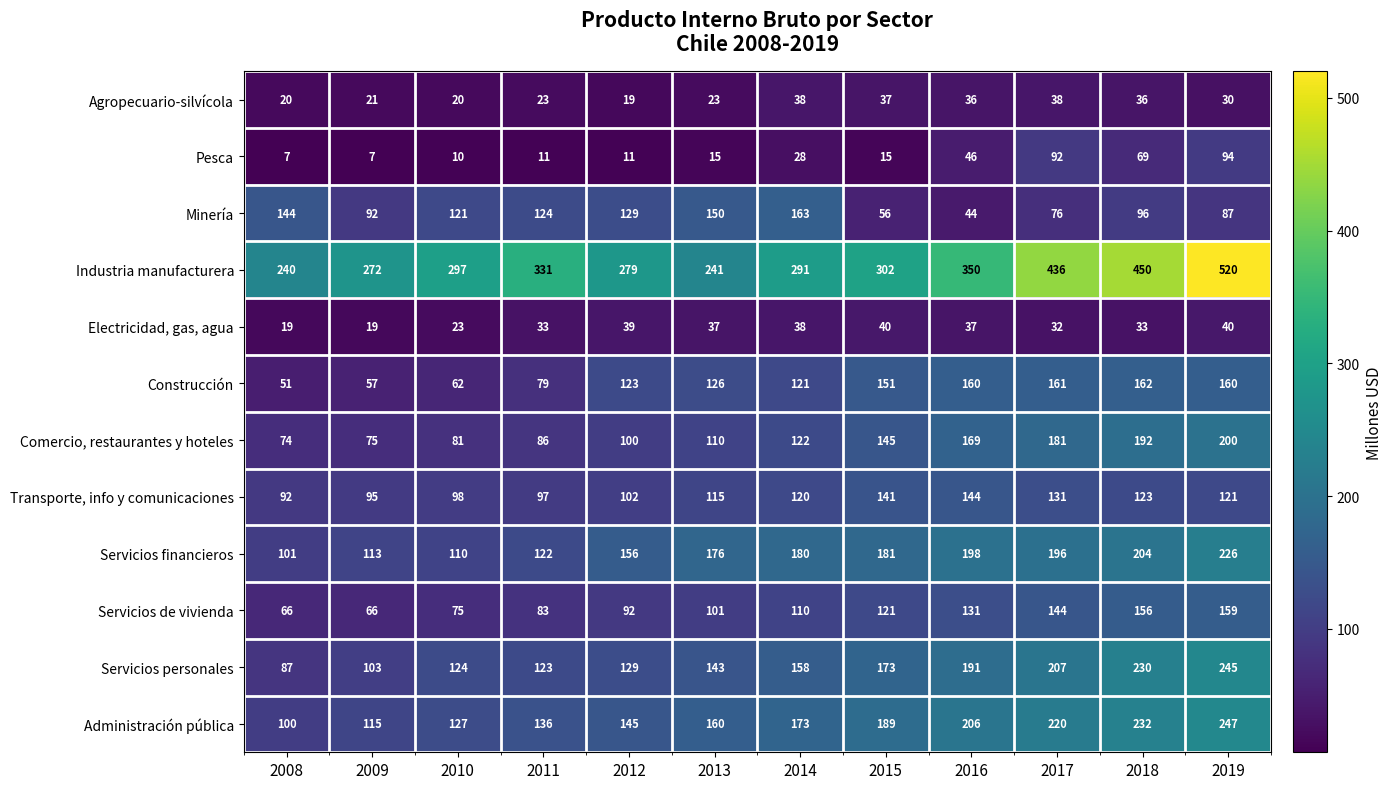

Rank the series at 2010 from lowest to highest value.

Pesca, Agropecuario-silvícola, Electricidad, gas, agua, Construcción, Servicios de vivienda, Comercio, restaurantes y hoteles, Transporte, info y comunicaciones, Servicios financieros, Minería, Servicios personales, Administración pública, Industria manufacturera